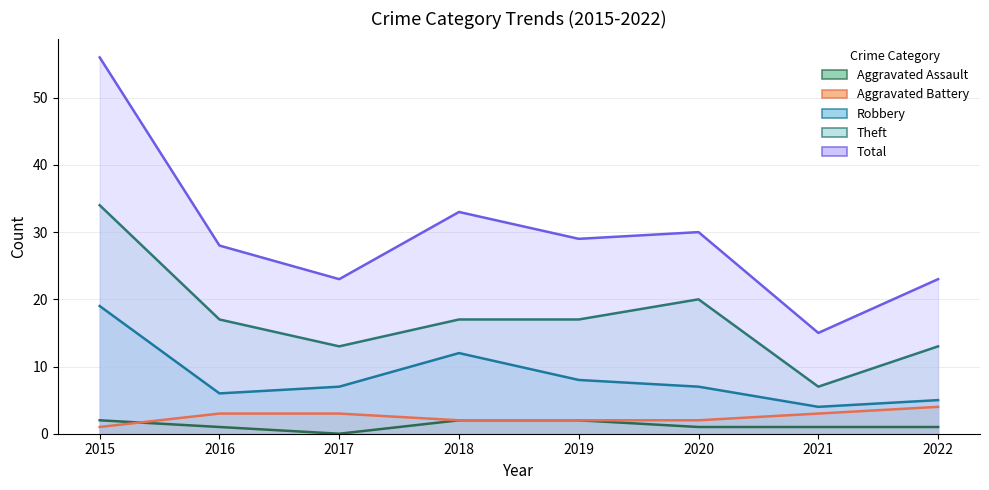

How many lines are shown in the chart?

5